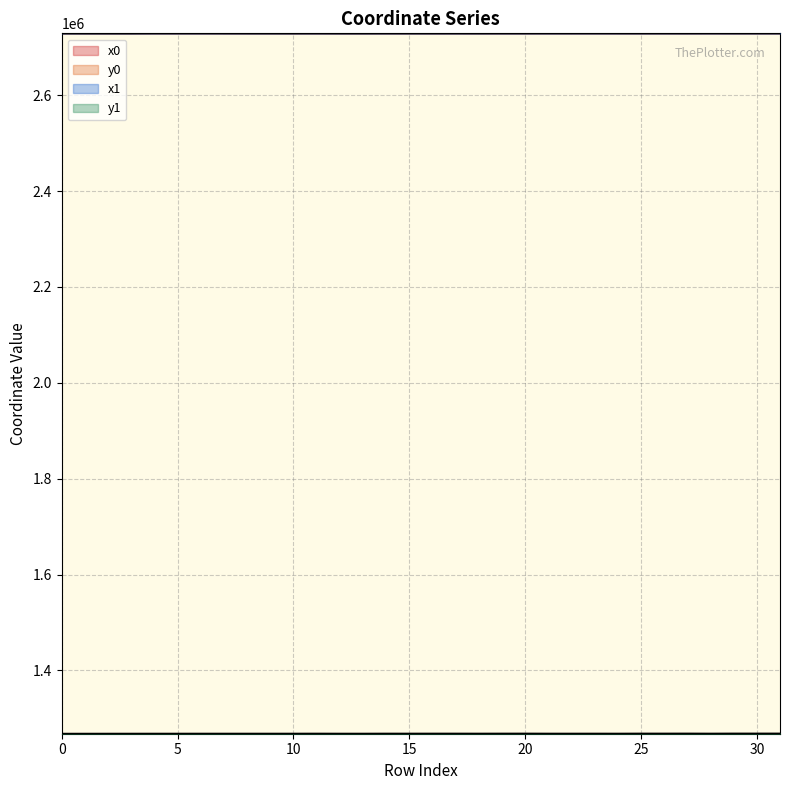

Reading left to right, extract all data points from this chart.

x0: 0=2728994.7	1=2728961.0	2=2728961.0	3=2728974.0	4=2729070.0	5=2729070.0	6=2729080.6	7=2729050.8	8=2729020.9	9=2729020.9	10=2729020.9	11=2729038.3	12=2729004.2	13=2729004.2	14=2729038.3	15=2729038.3	16=2729017.6	17=2729038.1	18=2729013.6	19=2729049.5	20=2729048.4	21=2729071.9	22=2729071.9	23=2729089.9	24=2729077.7	25=2729048.4	26=2729048.4	27=2729047.5	28=2729088.4	29=2729069.3	30=2729069.3	31=2729069.3
y0: 0=1267909.1	1=1267954.2	2=1267954.2	3=1267964.7	4=1267986.8	5=1267986.8	6=1267998.2	7=1268003.3	8=1267998.6	9=1267998.6	10=1267998.6	11=1268042.4	12=1267995.0	13=1267995.0	14=1268042.4	15=1268042.4	16=1268064.3	17=1268056.0	18=1268032.0	19=1268069.2	20=1268095.0	21=1268026.6	22=1268026.6	23=1268031.5	24=1268014.0	25=1268095.0	26=1268095.0	27=1268132.7	28=1268044.3	29=1268136.5	30=1268136.5	31=1268136.5
x1: 0=2729010.8	1=2728984.4	2=2728974.0	3=2728987.0	4=2729079.5	5=2729060.5	6=2729077.9	7=2729053.3	8=2729027.5	9=2729019.7	10=2728995.4	11=2729044.1	12=2728991.3	13=2728997.3	14=2729038.1	15=2729017.9	16=2729017.7	17=2729038.0	18=2729013.1	19=2729049.5	20=2729048.7	21=2729089.9	22=2729077.7	23=2729088.4	24=2729077.8	25=2729047.9	26=2729092.0	27=2729047.7	28=2729087.9	29=2729055.5	30=2729071.6	31=2729067.3
y1: 0=1267925.3	1=1267926.2	2=1267964.7	3=1267975.2	4=1267986.5	5=1267988.2	6=1268002.7	7=1268003.7	8=1267997.6	9=1267995.9	10=1268012.9	11=1268042.1	12=1268002.3	13=1267984.1	14=1268056.0	15=1268043.7	16=1268056.3	17=1268069.3	18=1268035.5	19=1268074.9	20=1268088.4	21=1268031.5	22=1268019.8	23=1268044.3	24=1268010.8	25=1268103.7	26=1268094.6	27=1268118.2	28=1268048.0	29=1268133.2	30=1268137.2	31=1268149.3